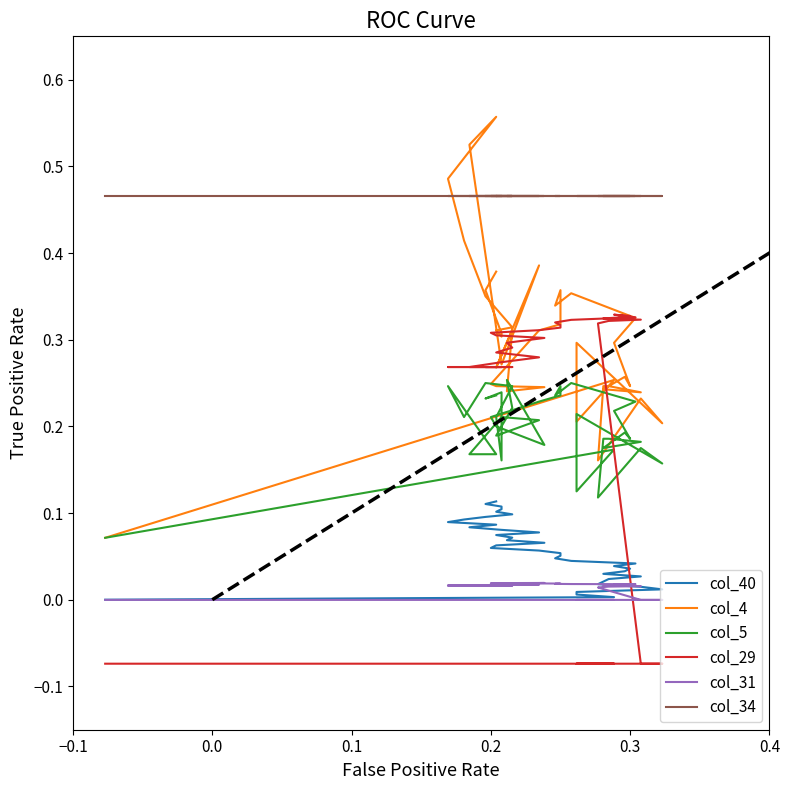

Where is col_29 nearest to the value 0?

−0.1